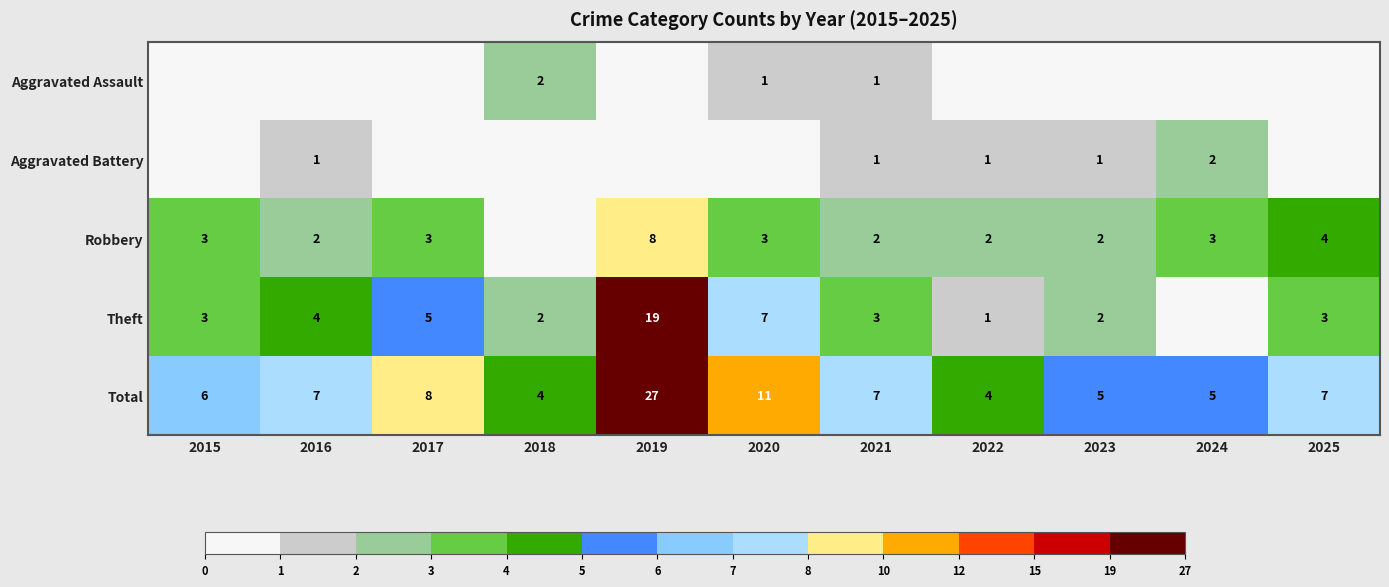

Is it true that Robbery equals 2 at 2016?

True